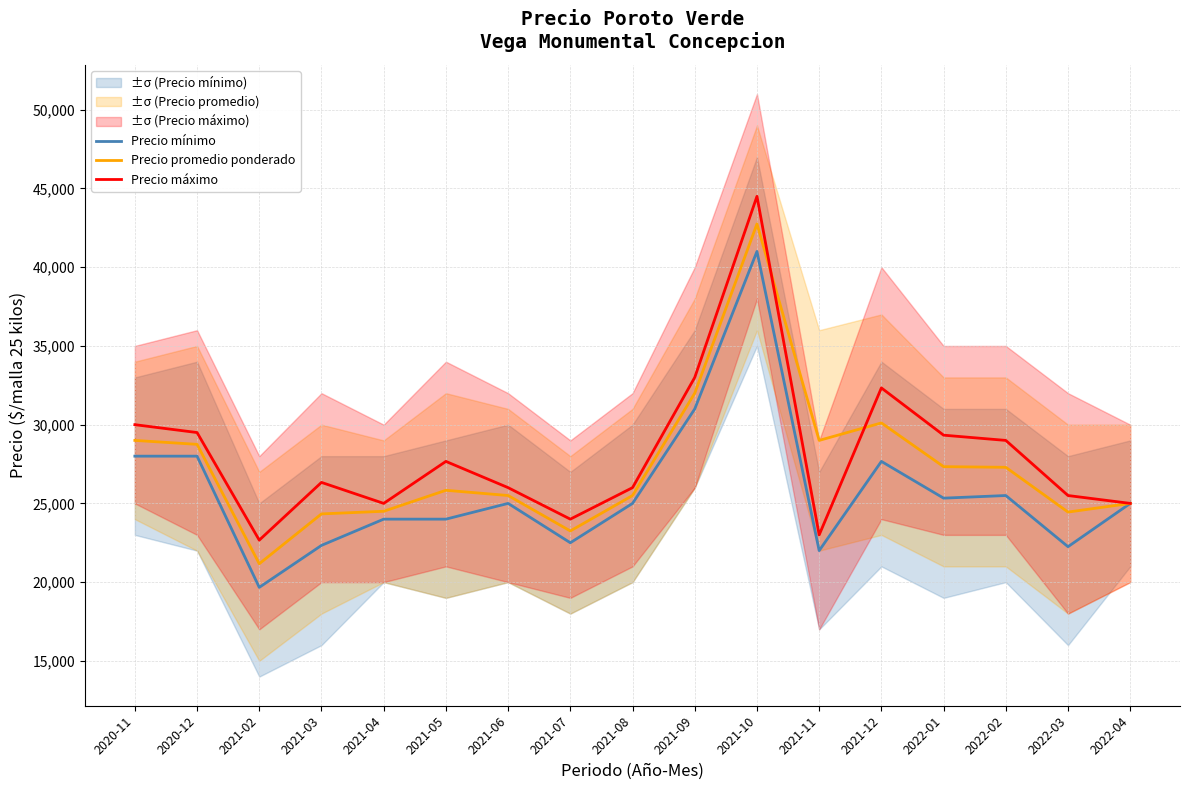

At which category does Precio máximo reach its first local valley?

2021-02